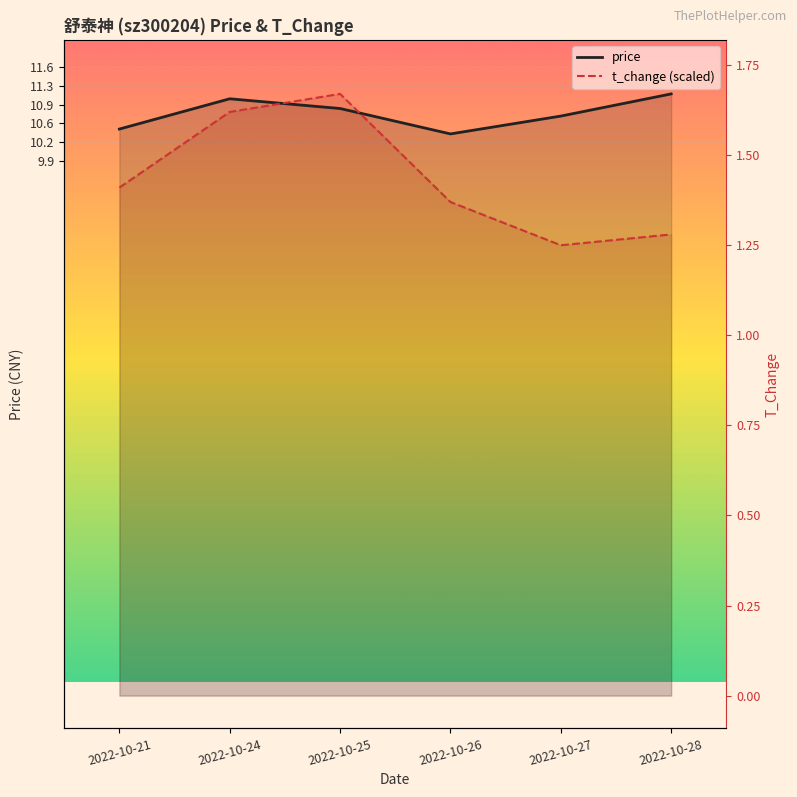

At which label does t_change (scaled) reach its peak?

2022-10-25